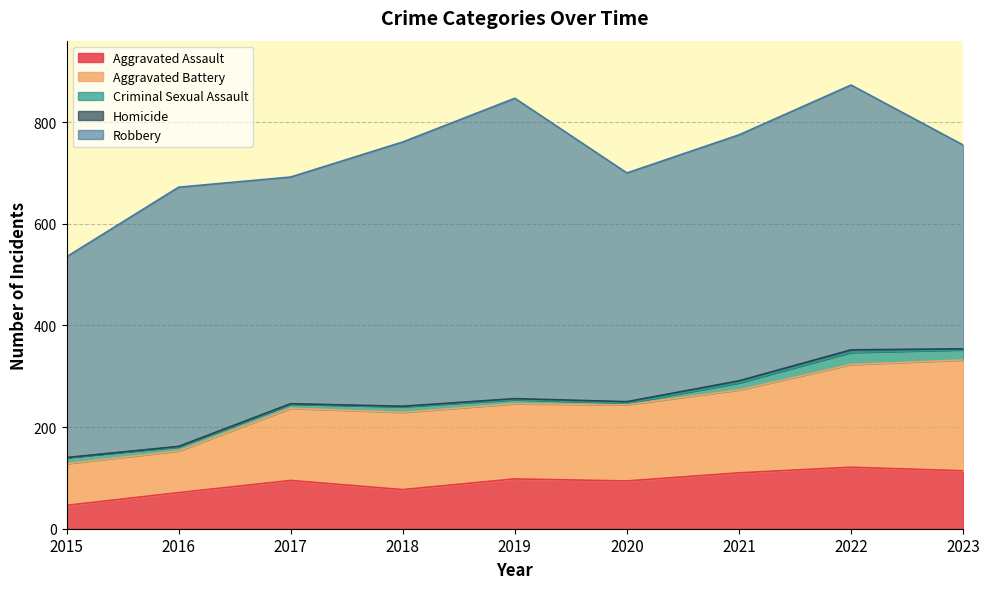

Rank the series by their maximum value, from lowest to highest.

Homicide, Criminal Sexual Assault, Aggravated Assault, Aggravated Battery, Robbery